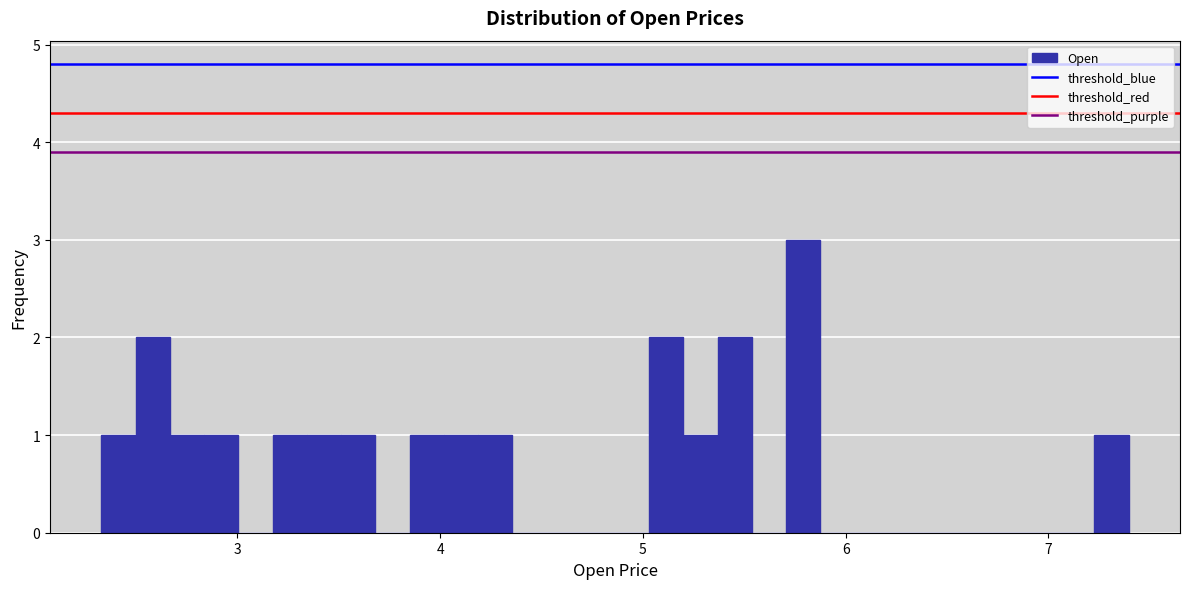

Around what value on the x-axis is the tallest bar? Give the approximate position of its centre, as read against the axis.

5.8